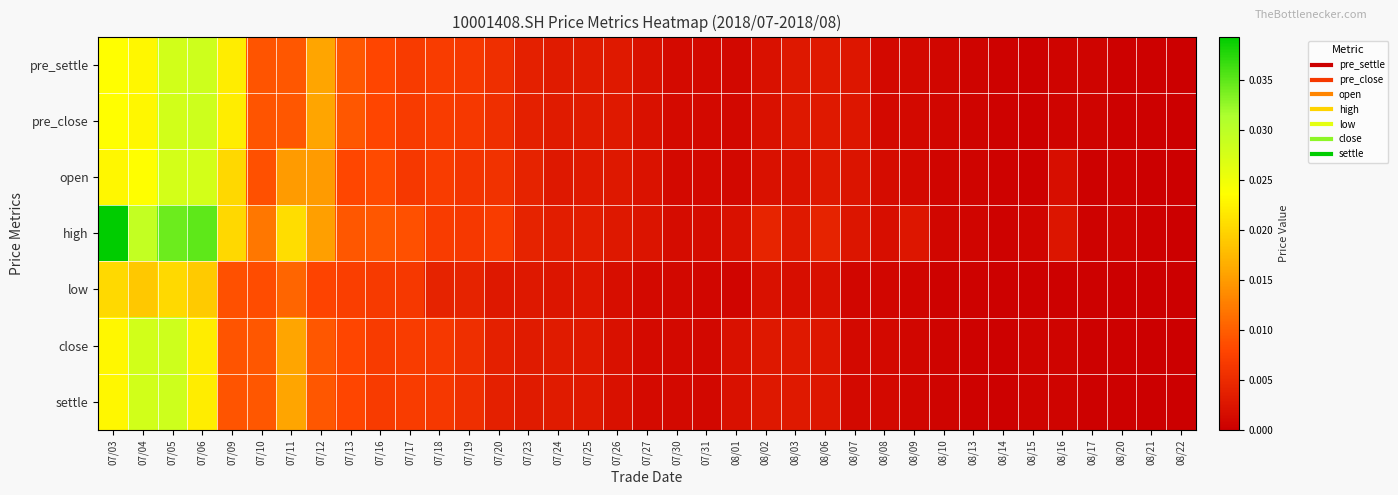

At which category is the sum across all series the highest?

07/05